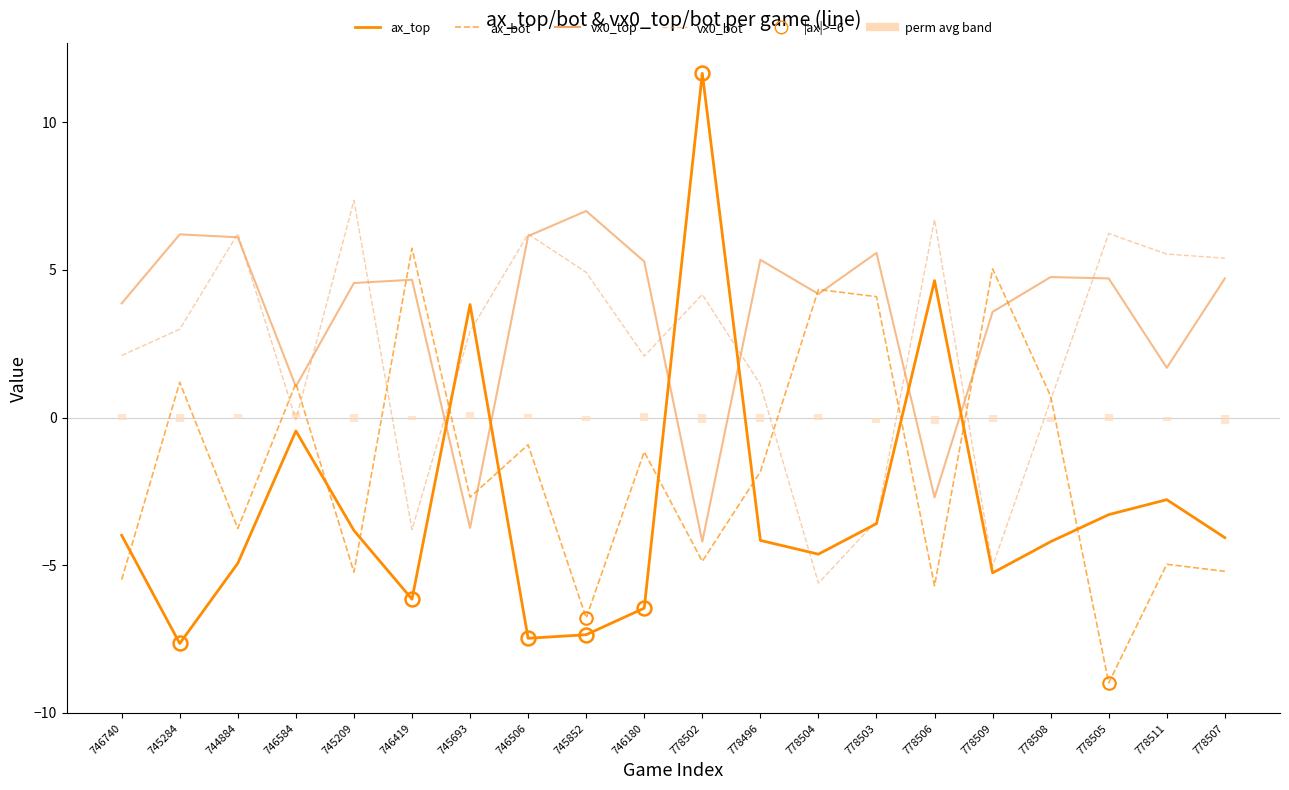

Which series ends up on top after the final intersection of vx0_top and ax_top?

vx0_top